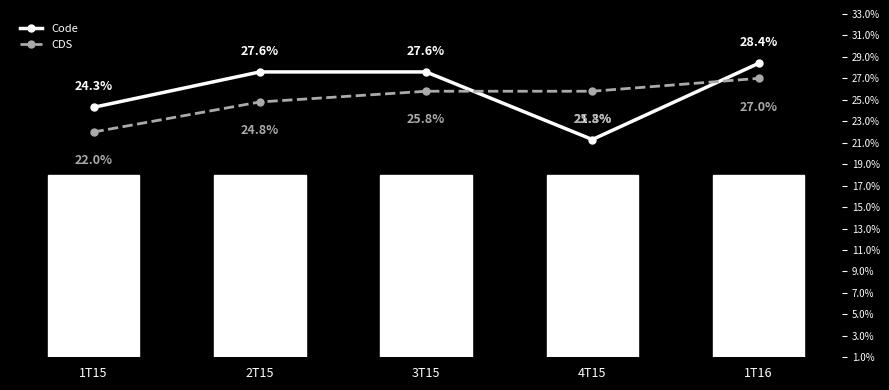

What is the maximum value shown in the chart?

0.3